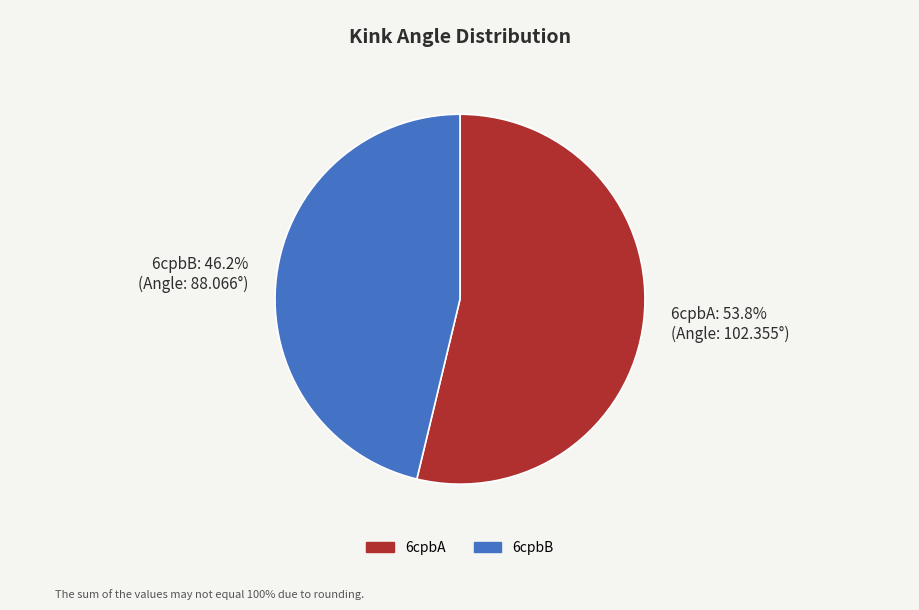

How many segments does this pie chart have?

2